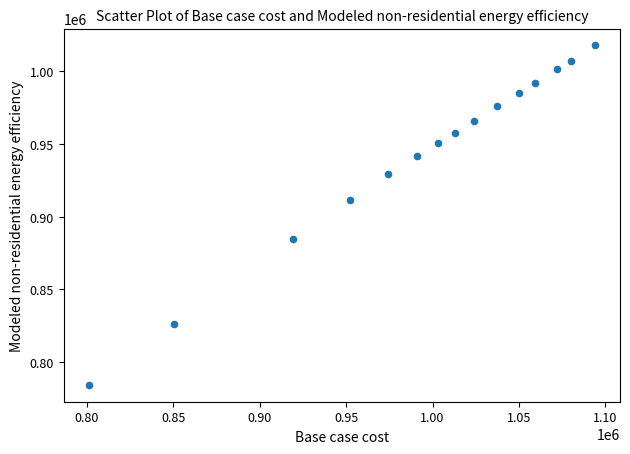

What is the range of X values (max minus min)?

292744.0